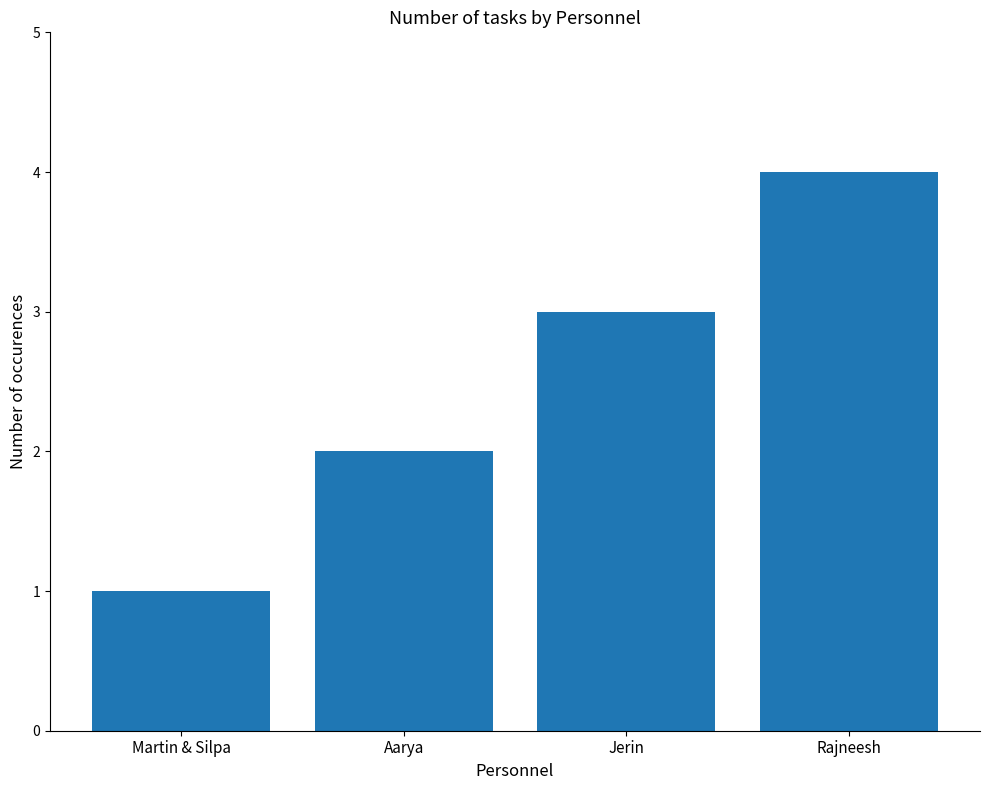

Rank the categories by value from highest to lowest.

Rajneesh, Jerin, Aarya, Martin & Silpa